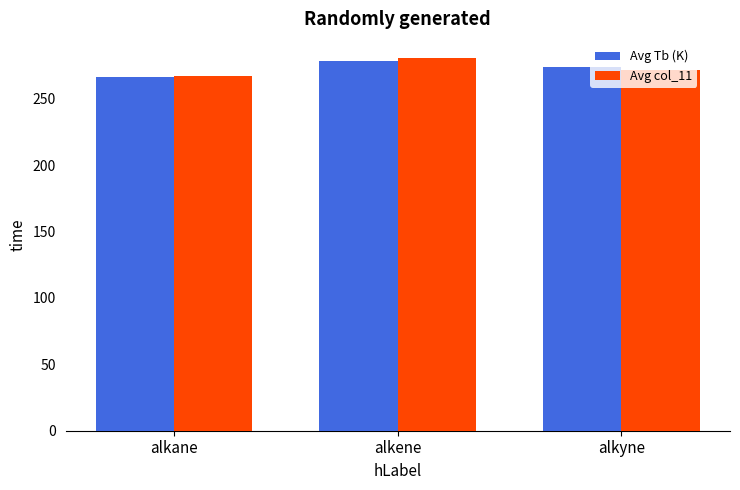

At which category does the chart reach its minimum across all series?

alkane